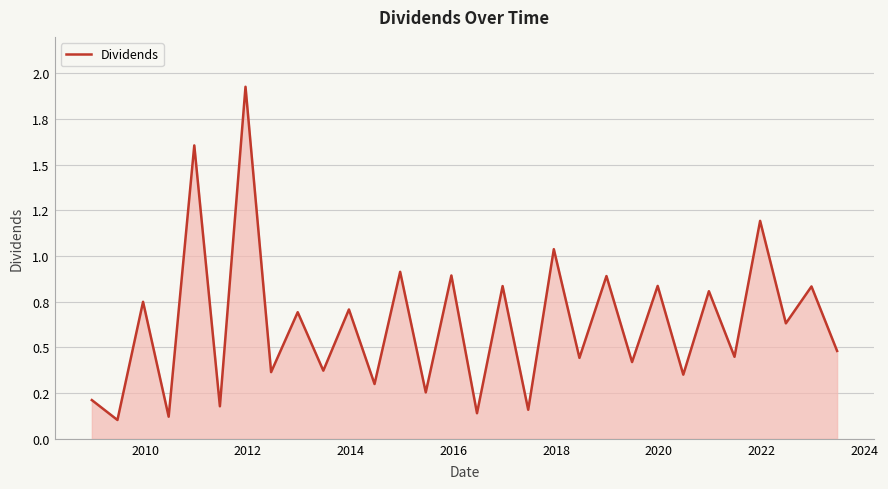

Does the chart display data point markers on the line(s)?

No